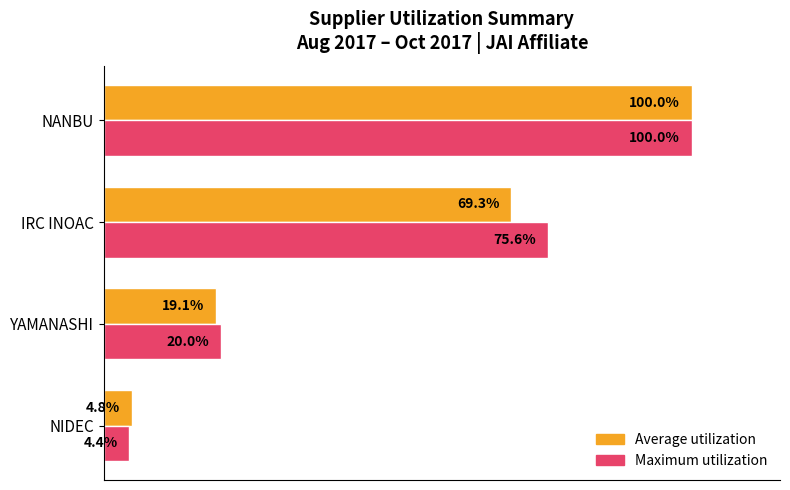

At which label is Maximum utilization closest to 52?

IRC INOAC